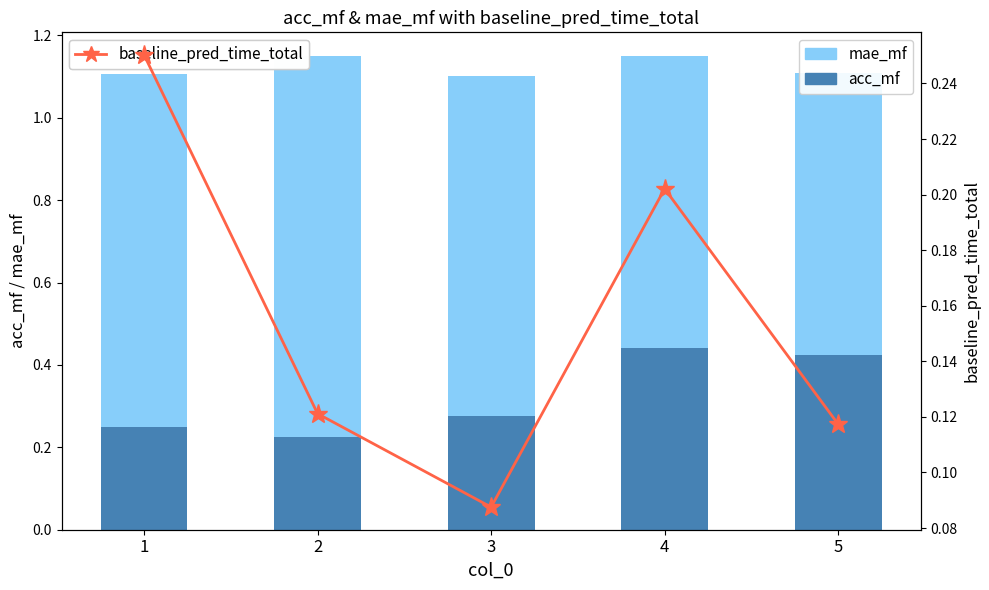

At which label is baseline_pred_time_total closest to 0?

3